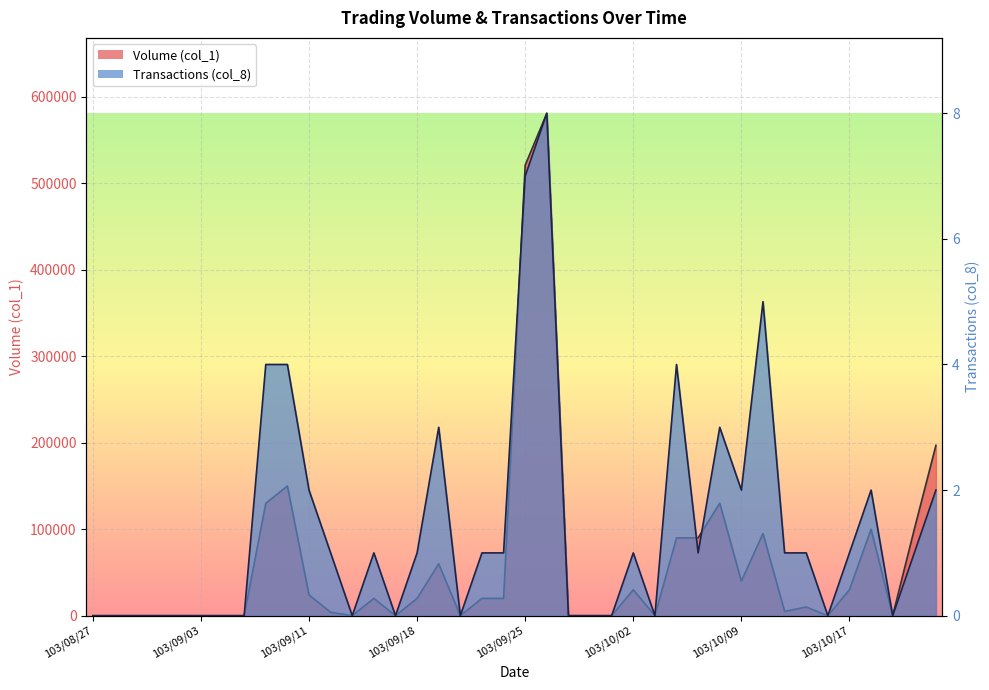

In Transactions (col_8), how many points are lower than both neighbors (excluding endpoints)?

8